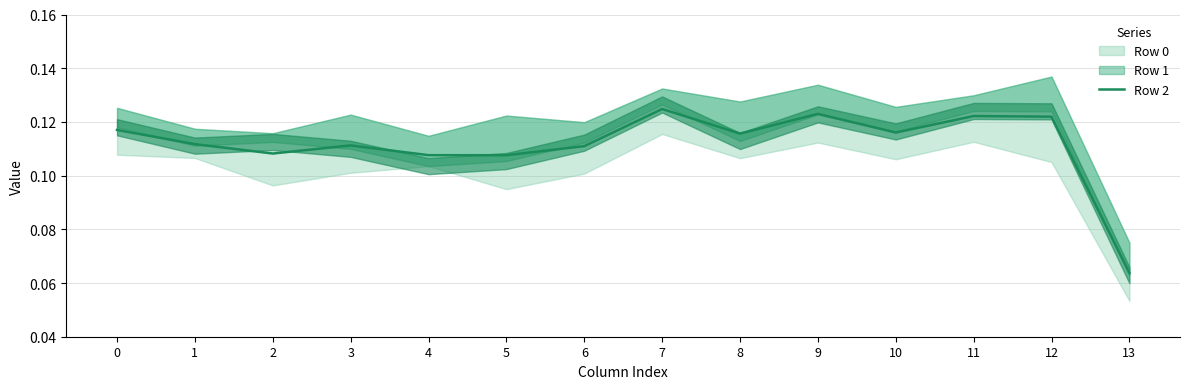

Does the chart have visible grid lines?

Yes